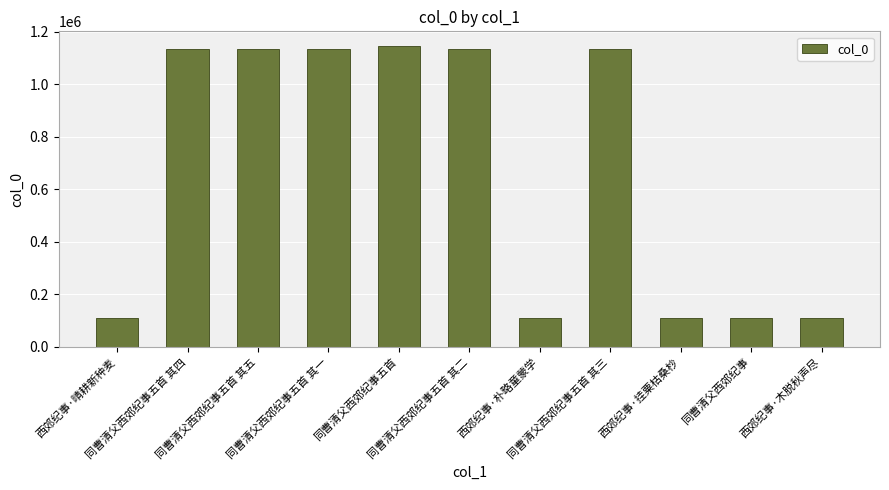

What position from the left is 同曹清父西郊纪事五首 其四?

2